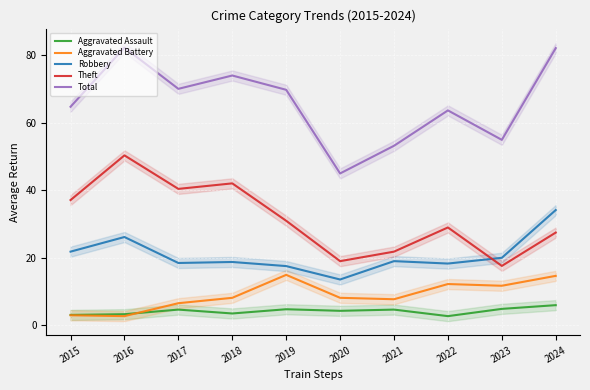

How many interior local peaks does the Theft series have?

3